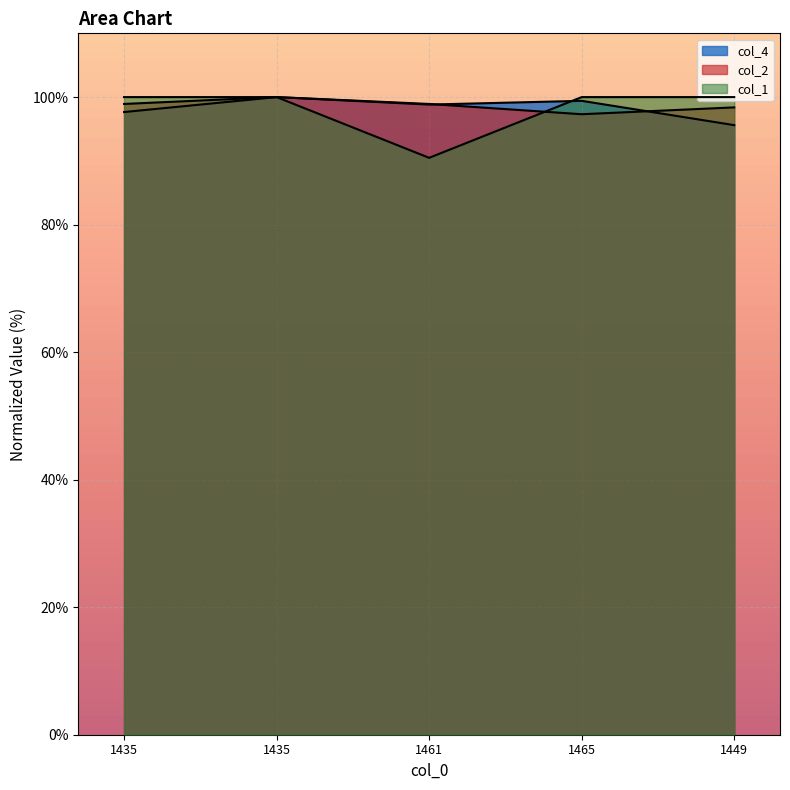

List the series in order of their overall mean, lowest first.

col_1, col_4, col_2